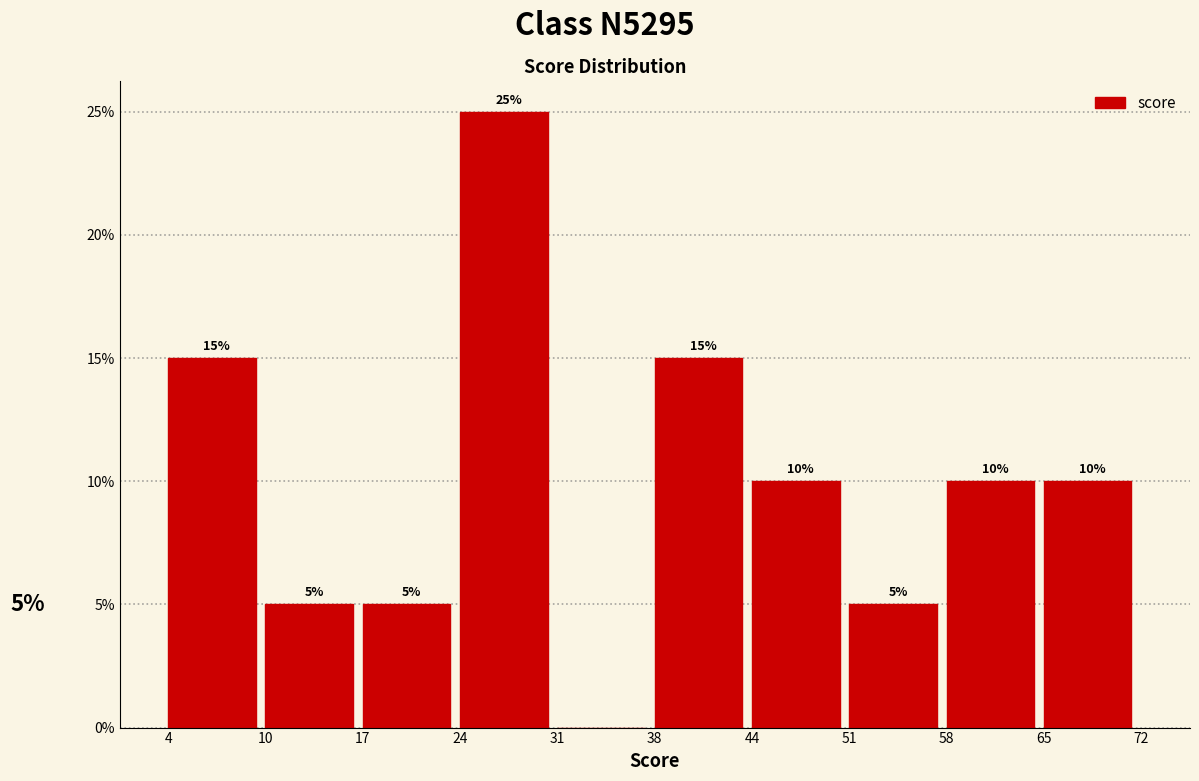

Are the bars horizontal?

No